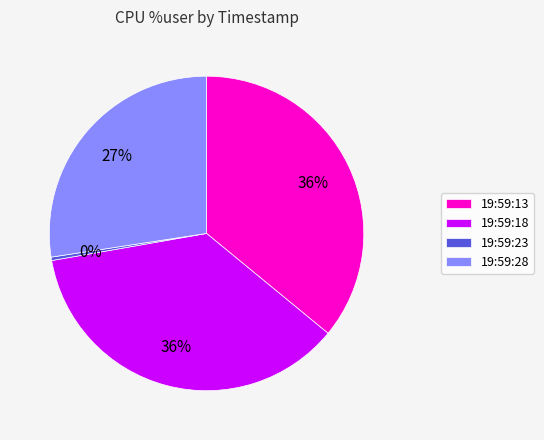

Does 19:59:28 represent more than half of the total?

No